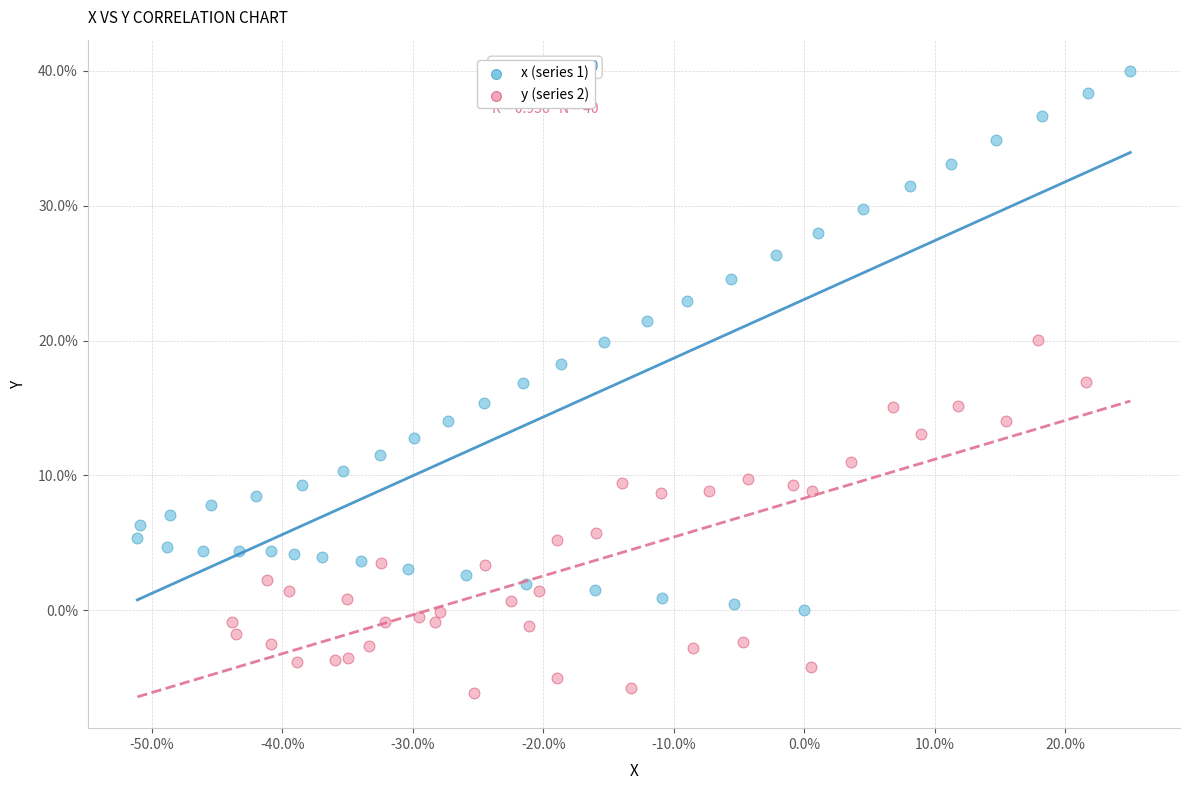

Which series contains the highest Y value?

x (series 1)